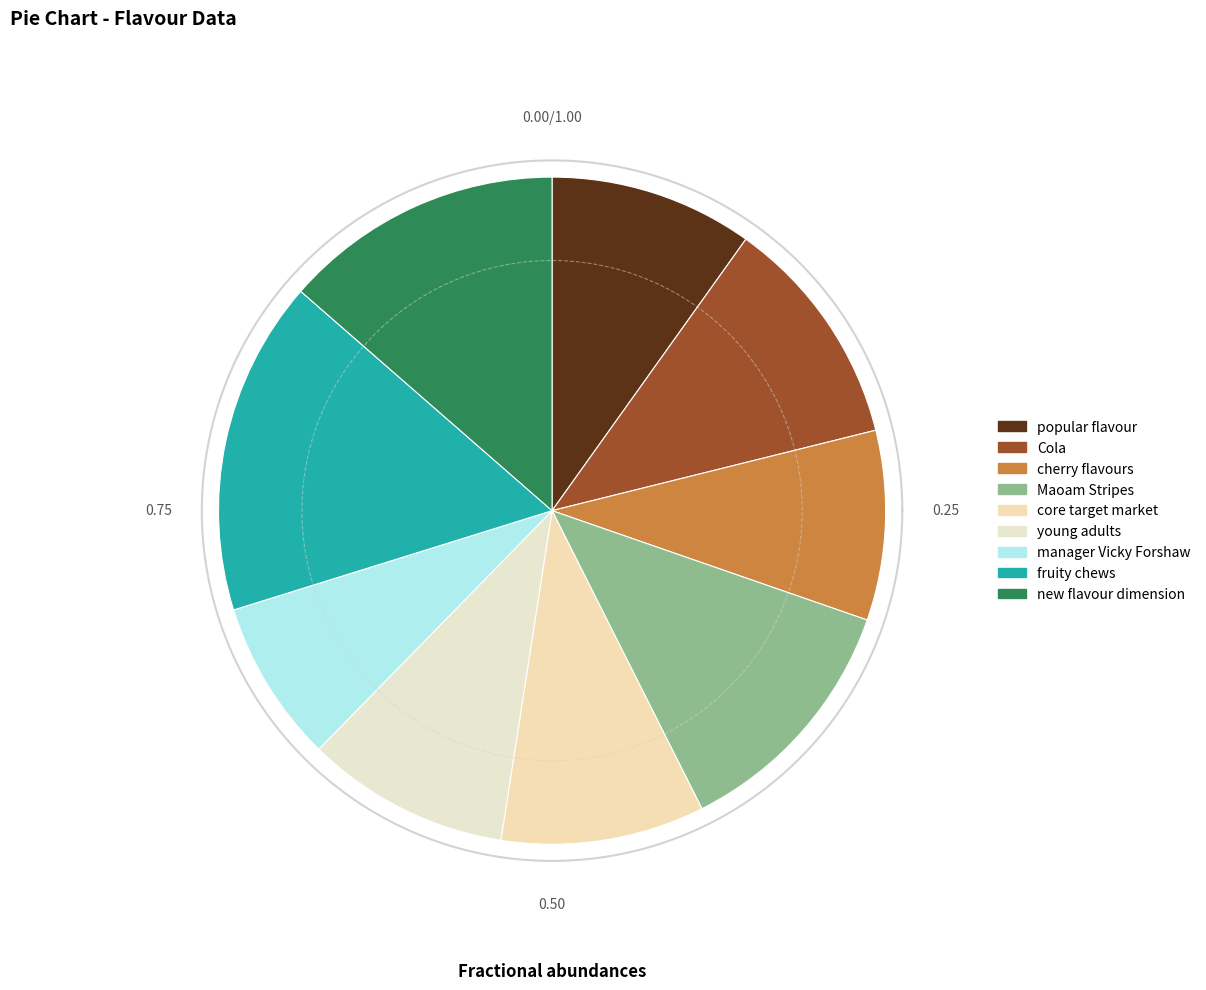

Is young adults the majority of the pie?

No